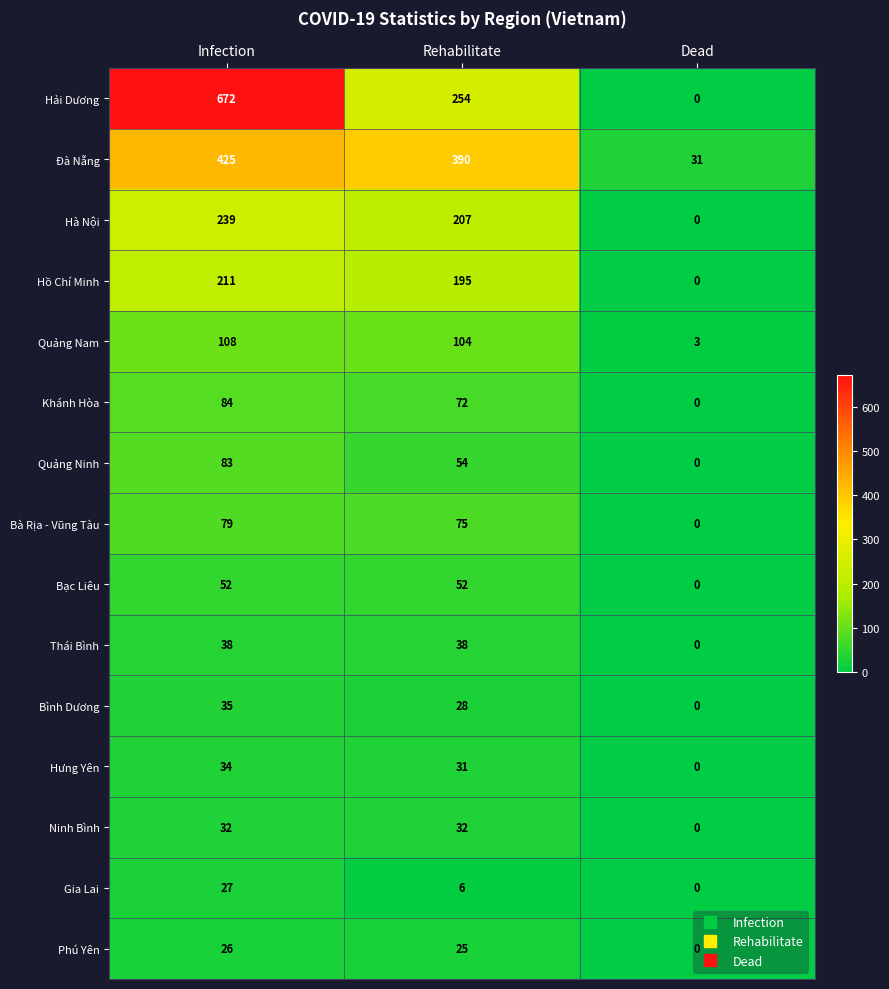

How many positive values does the Hà Nội series have?

2